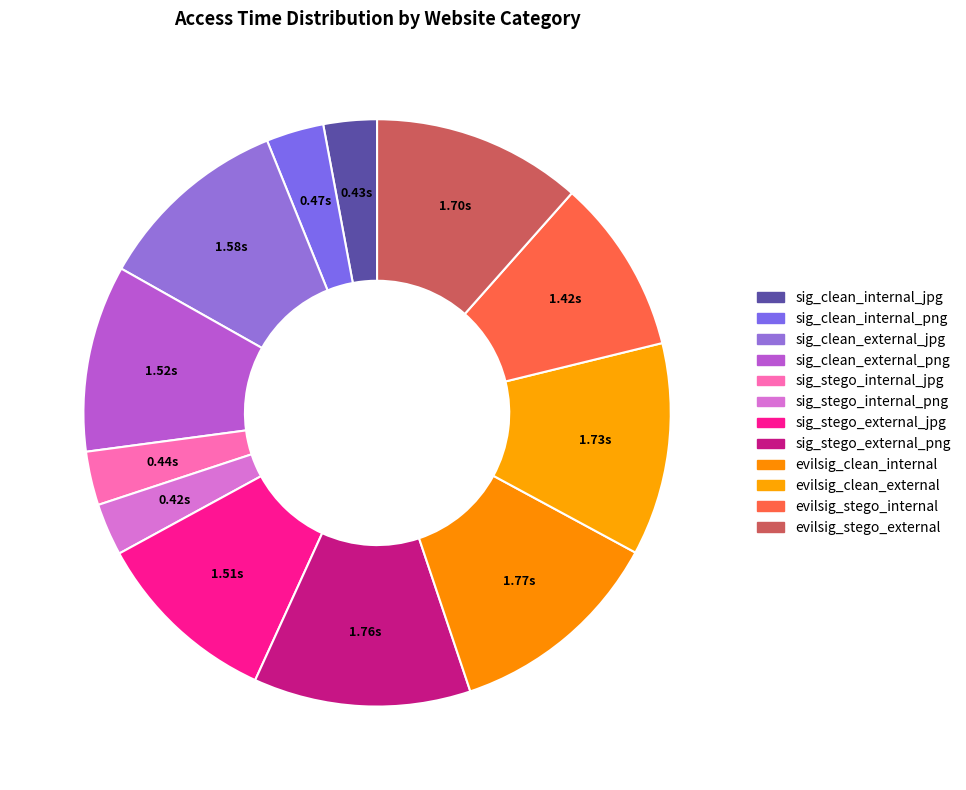

Count the number of slices in the pie.

12